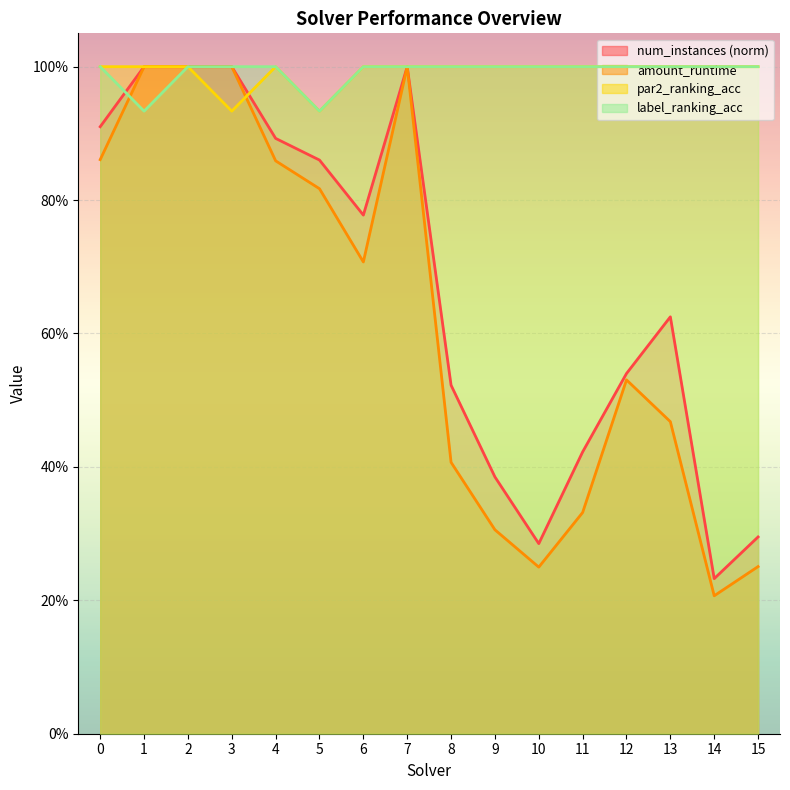

Between which two adjacent categories do par2_ranking_acc and amount_runtime first intersect?

3 and 4